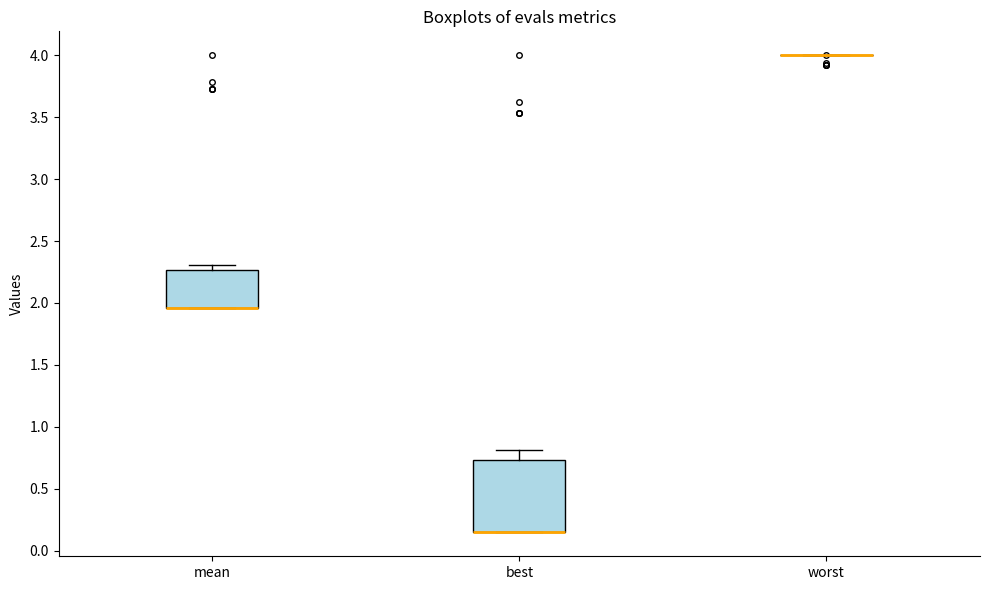

Reading left to right, transcribe this box plot: for each box, give where its median line is, the range the box spans, and where its two whiskers end, as read against the y-axis. The values are not printed on the chart, so give them approximately, as read against the axis.

mean: median 1.95 (drawn on the box's lower edge), box 1.95 to 2.25, whiskers 1.95 to 2.30
best: median 0.15 (drawn on the box's lower edge), box 0.15 to 0.75, whiskers 0.15 to 0.80
worst: box collapsed to a line at 4.00, whiskers 4.00 to 4.00